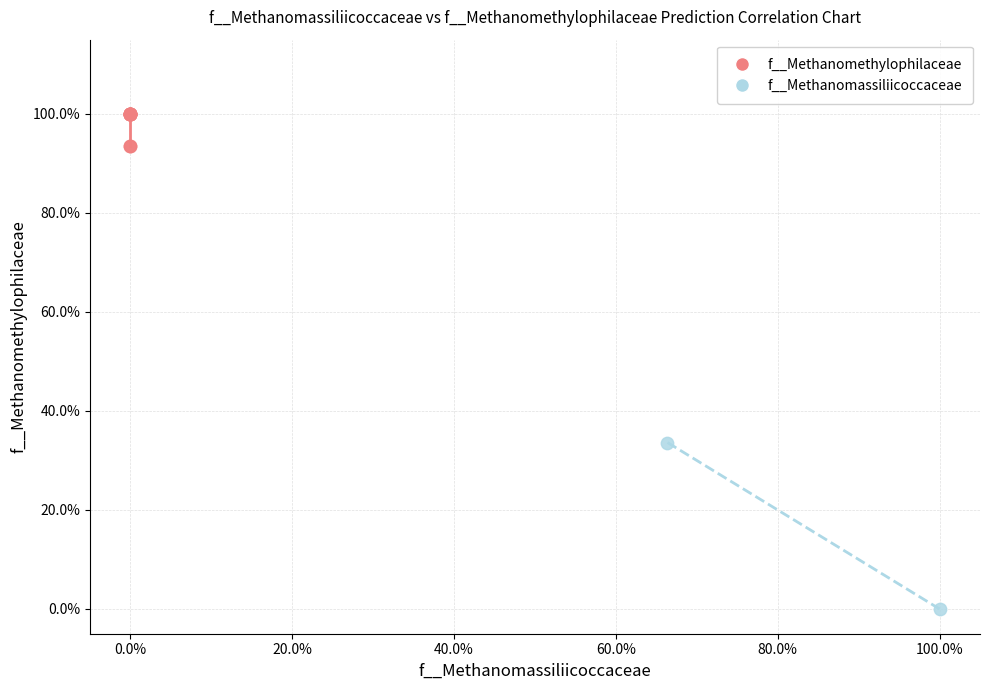

Which series contains the highest Y value?

f__Methanomethylophilaceae